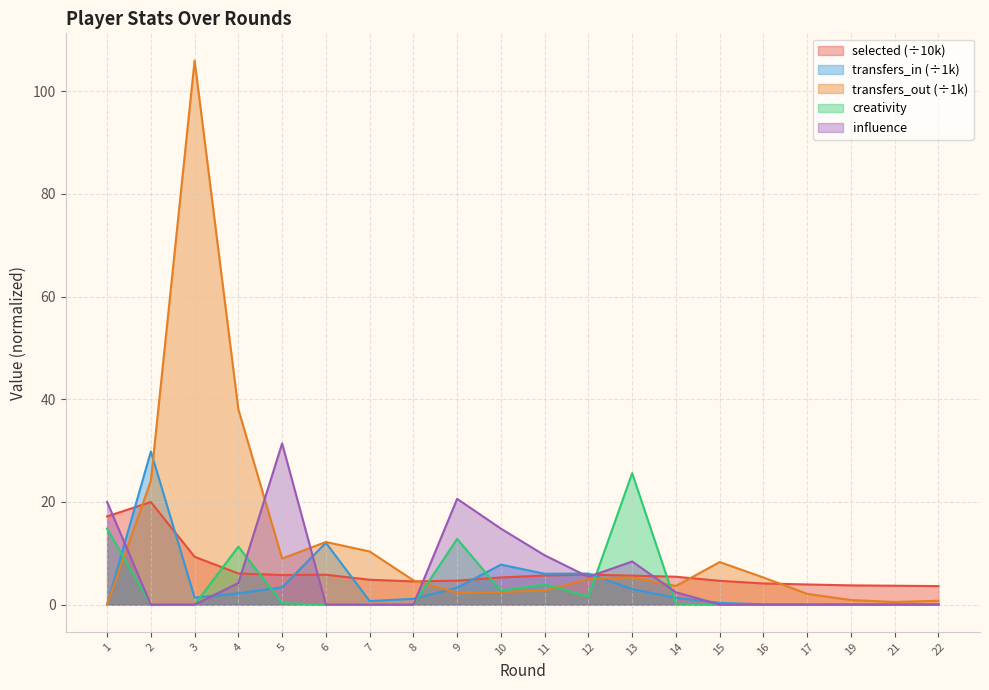

At which category is the sum across all series the highest?

3